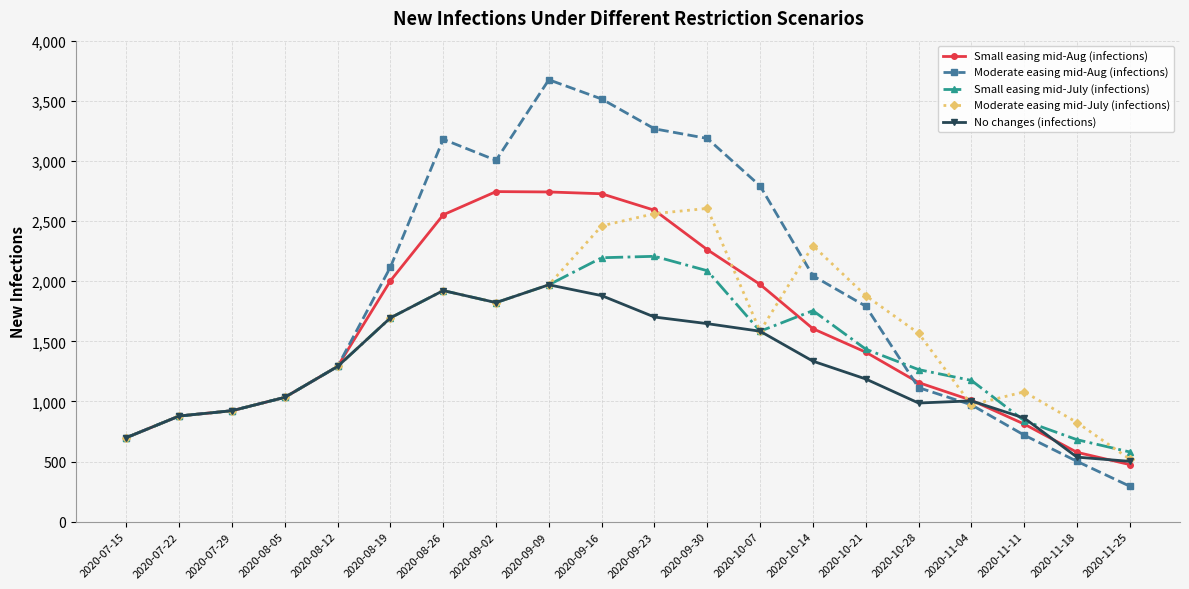

At which label is Moderate easing mid-Aug (infections) closest to 1985?

2020-10-14